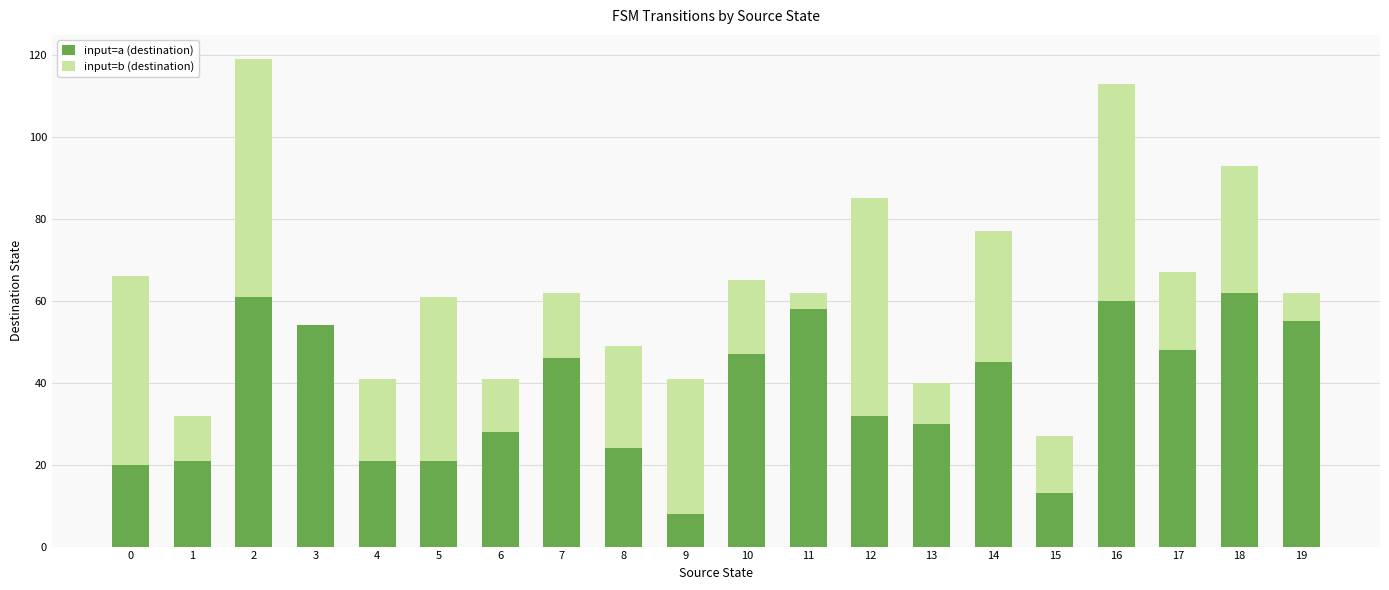

The value of input=a (destination) at 3 is 72. True or false?

False